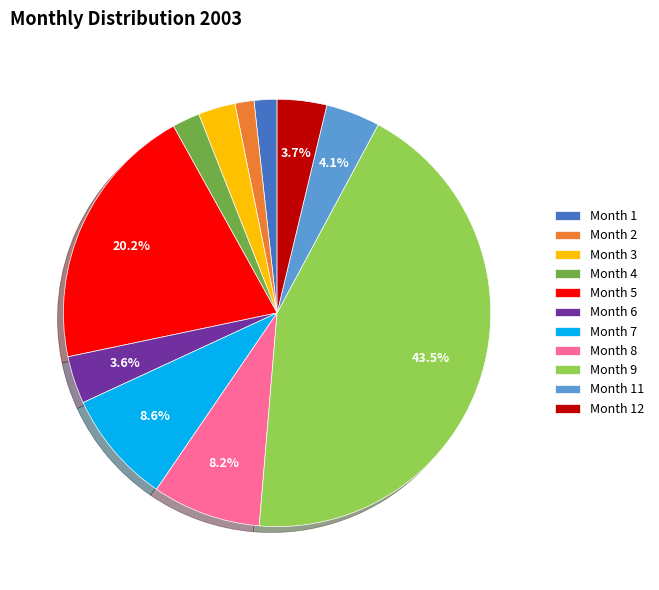

To the nearest percent, what is the average slice percentage?

9%